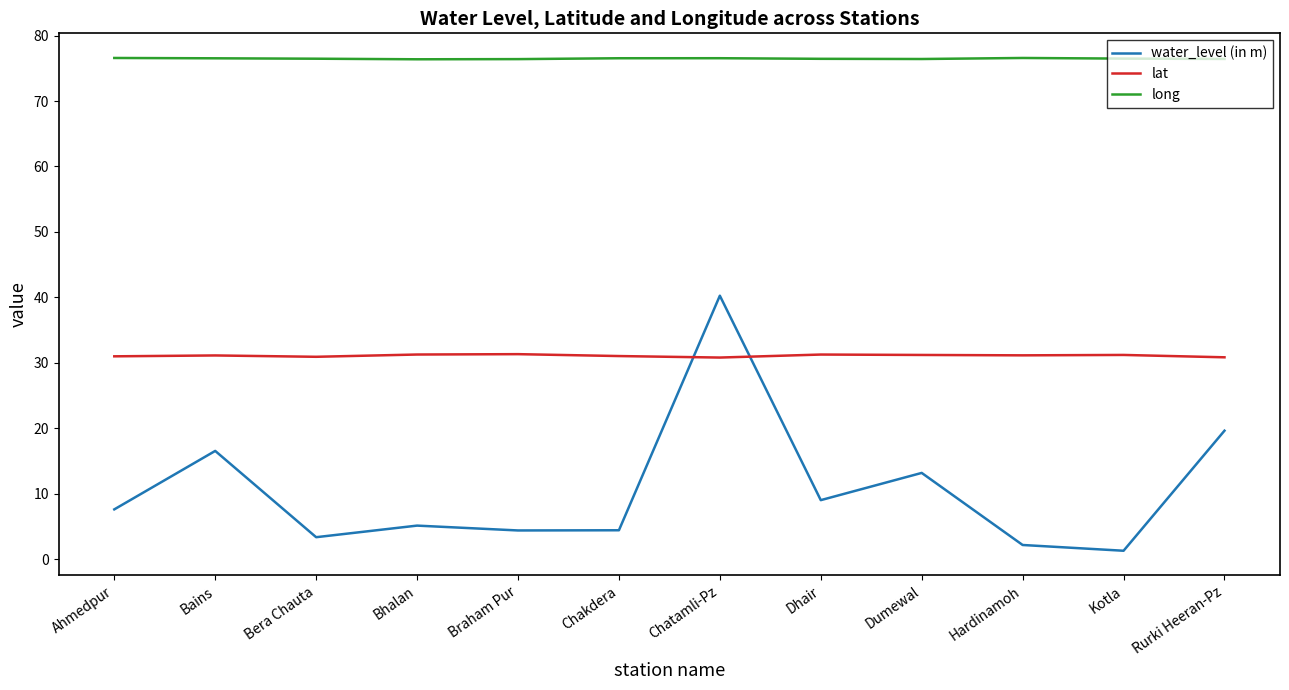

True or false: water_level (in m) and long intersect in this chart.

False